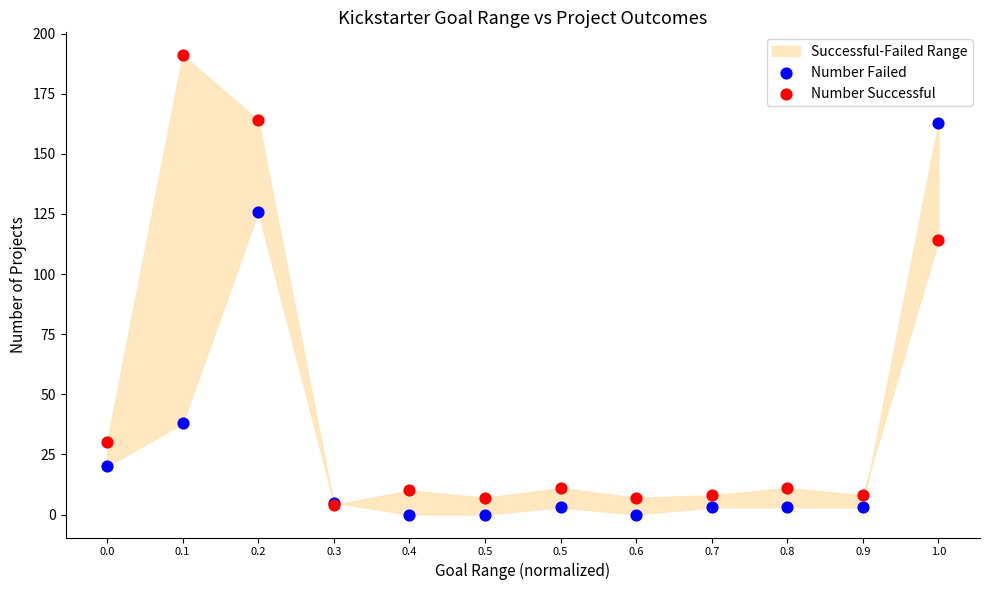

Across all series, what Y value is closest to 95?

114